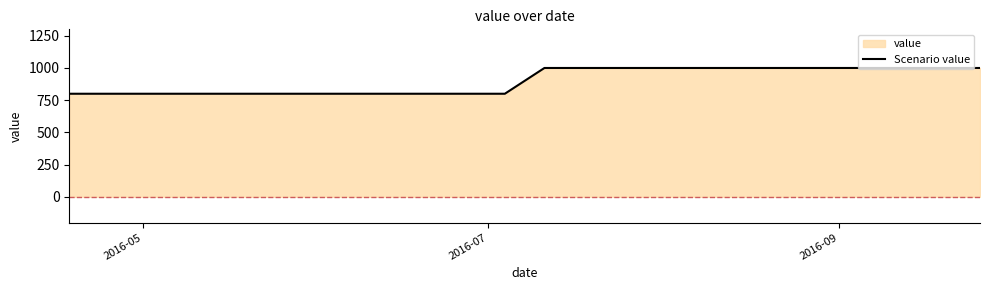

What is the maximum value shown in the chart?

1000